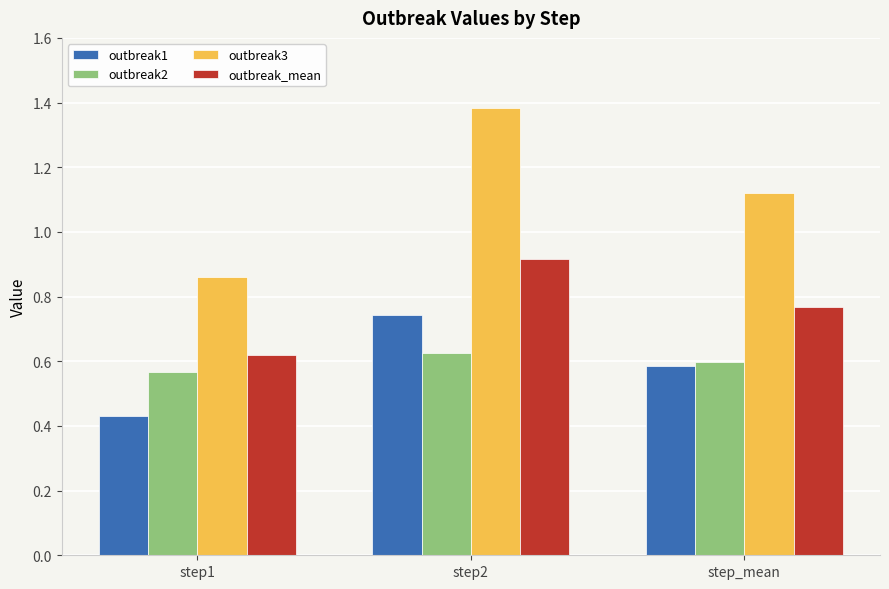

Where is outbreak1 nearest to the value 0?

step1